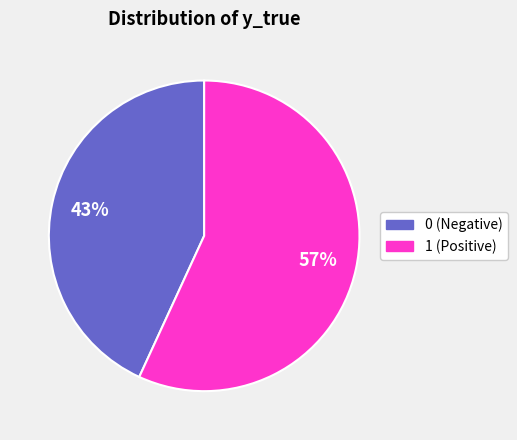

Is the sum of 0 and 1 greater than half?

Yes